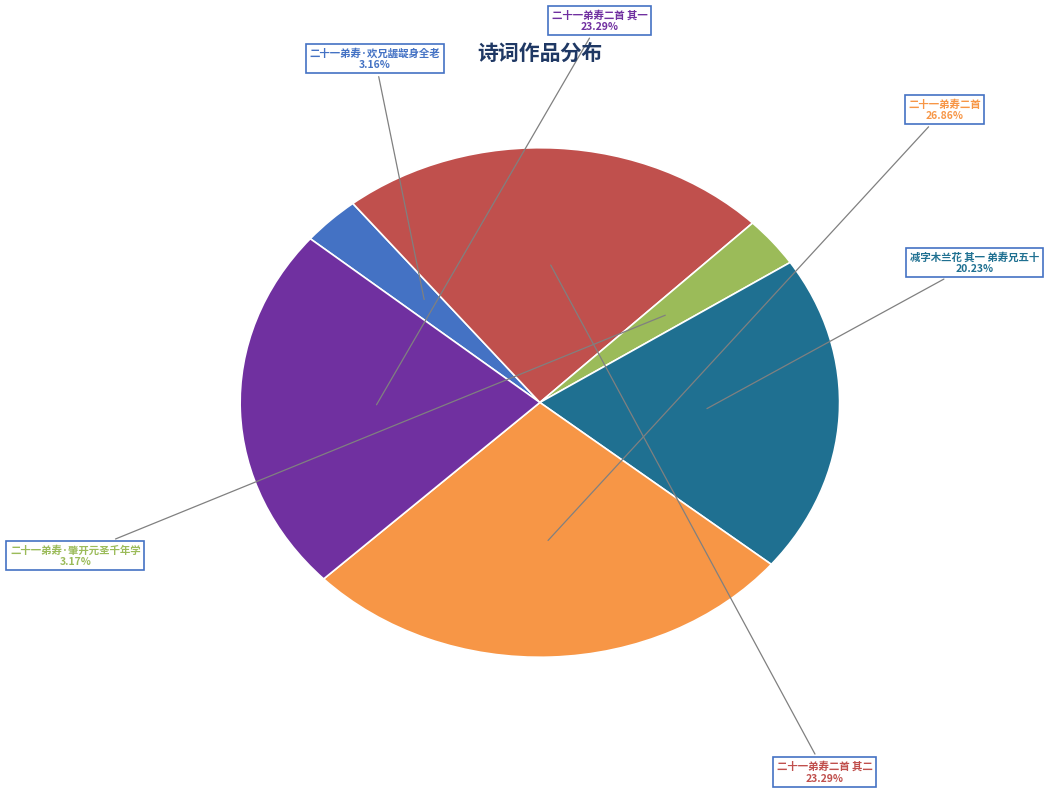

Does 二十一弟寿二首 account for over 50% of the chart?

No